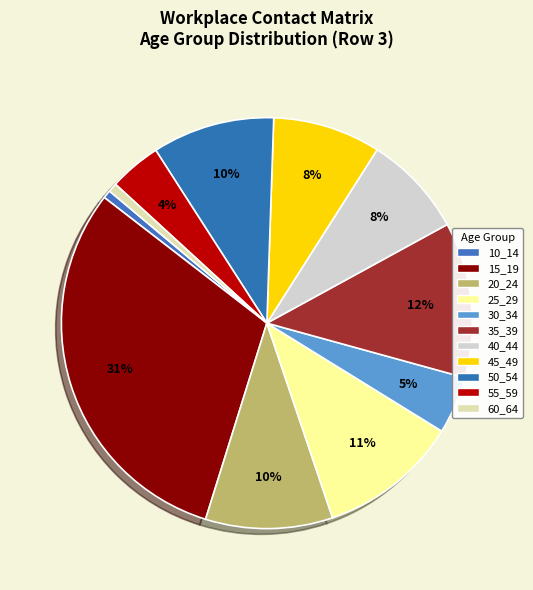

To the nearest percent, what is the combined percentage of 45_49 and 60_64?

9%